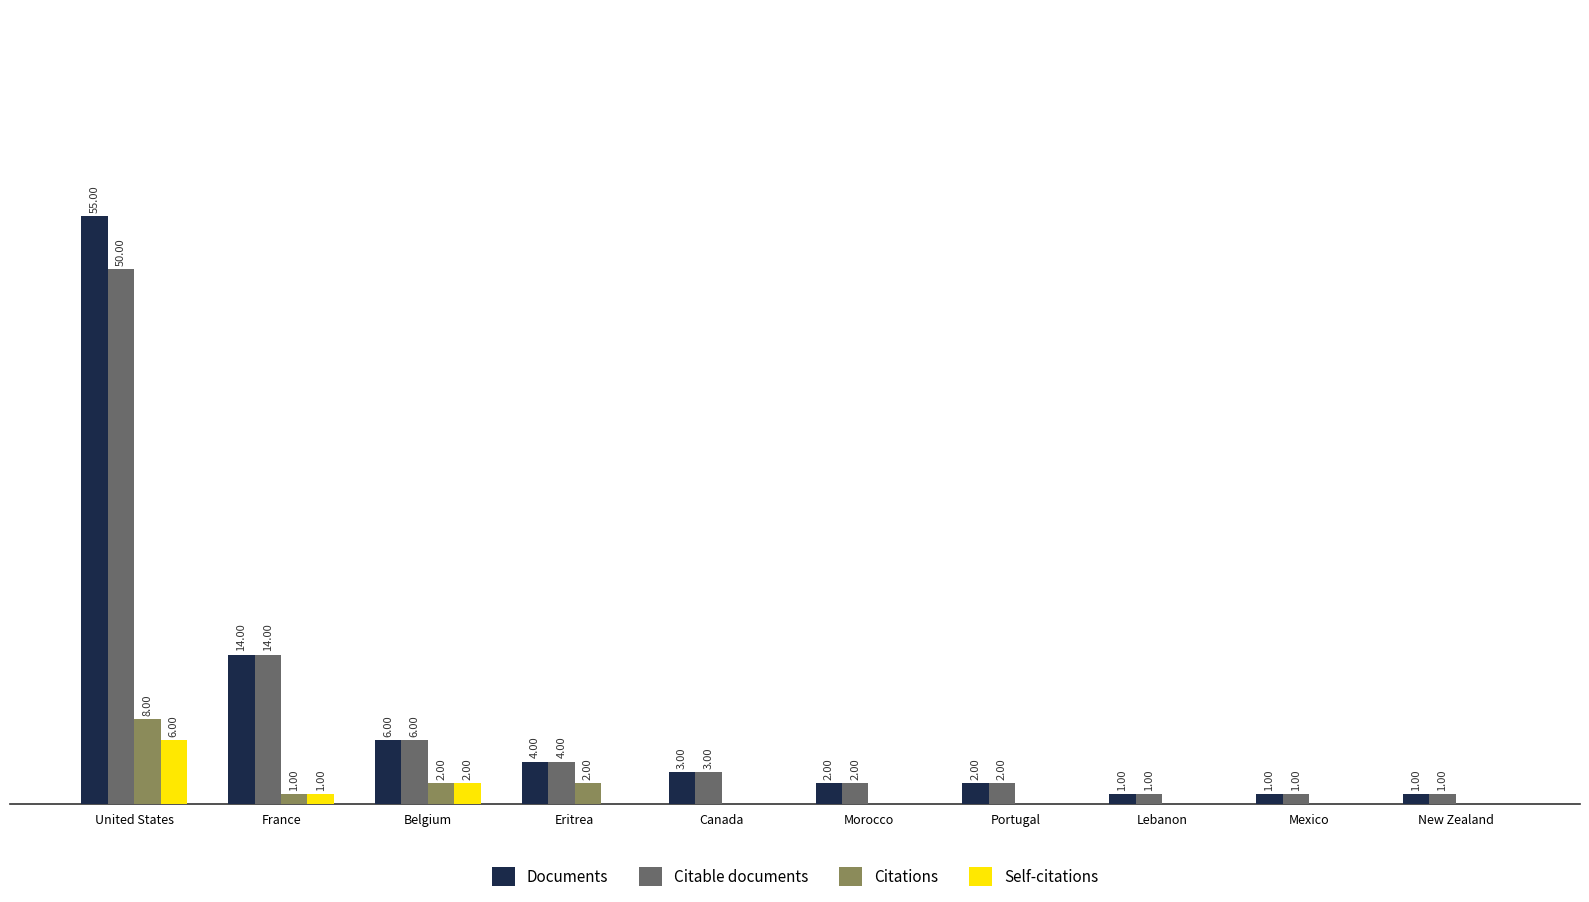

Which series has the largest total across all categories?

Documents